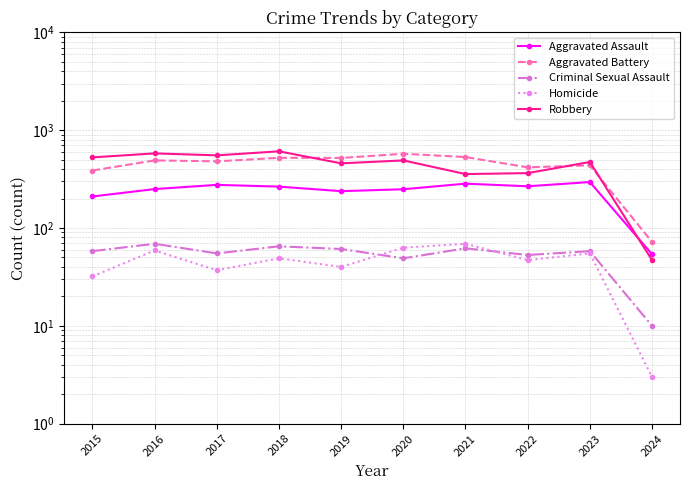

Is the value of Homicide at 2019 greater than the value of Criminal Sexual Assault at 2020?

No